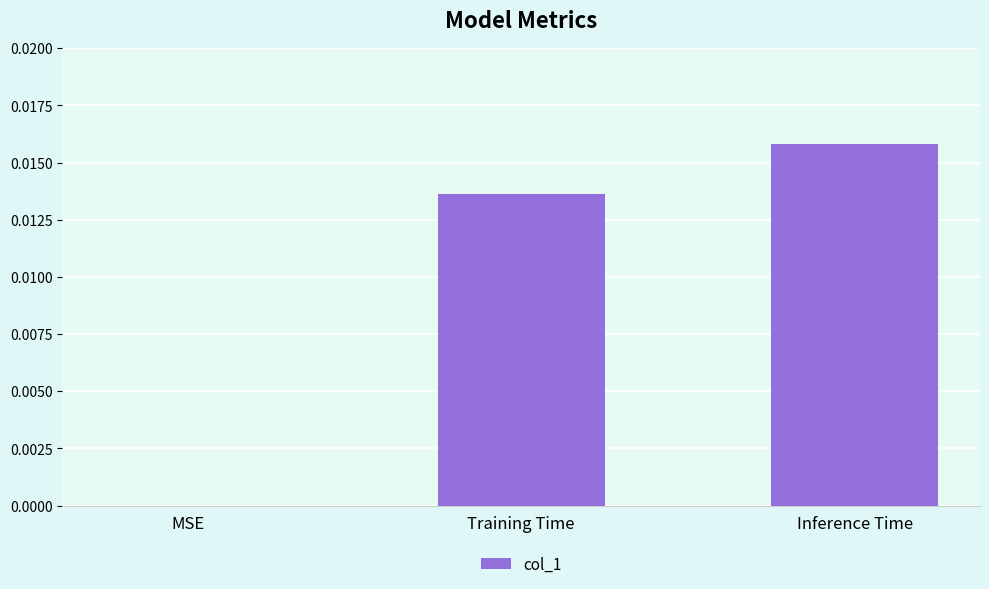

Between Inference Time and Training Time, which is larger?

Inference Time